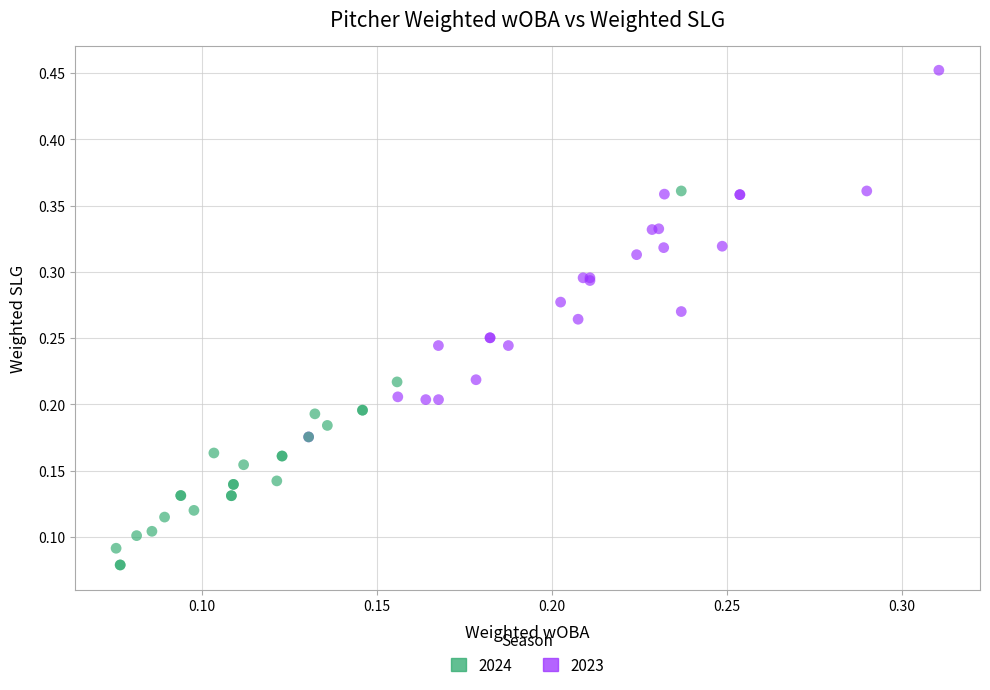

Which series reaches the maximum Y coordinate?

2023